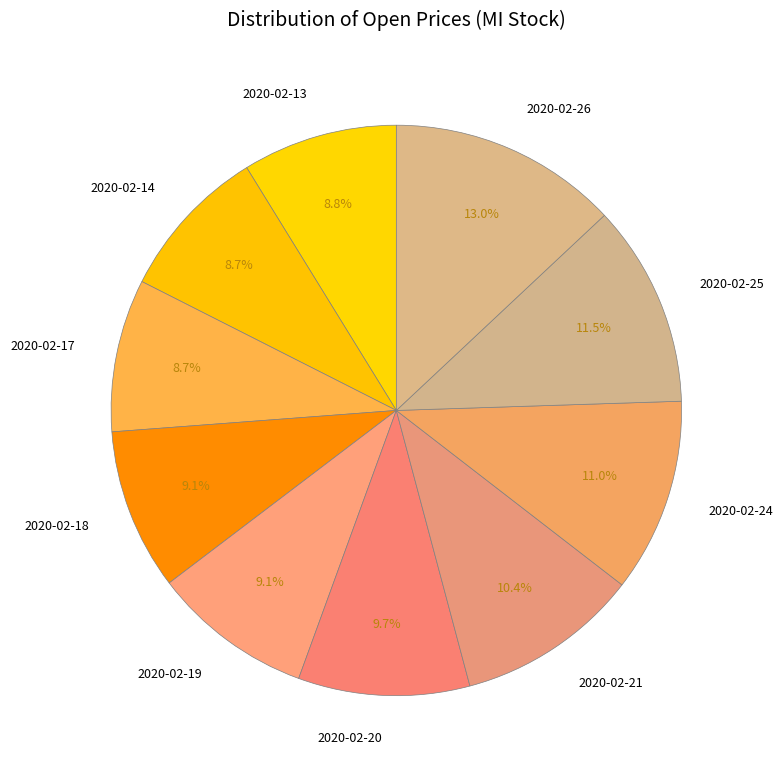

Combined, what portion of the pie is 2020-02-26 and 2020-02-20?

22.7%